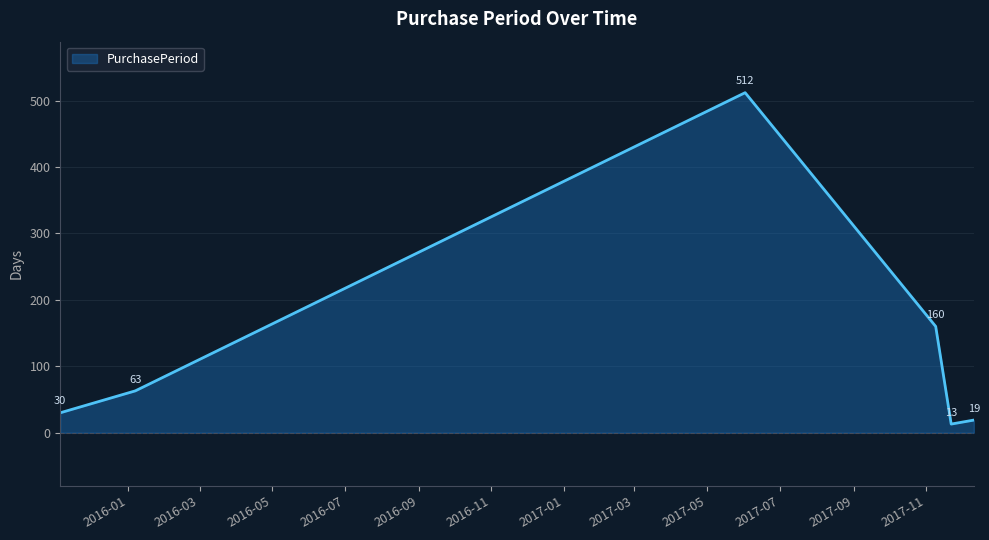

What is the difference between the second highest and second lowest values?

141